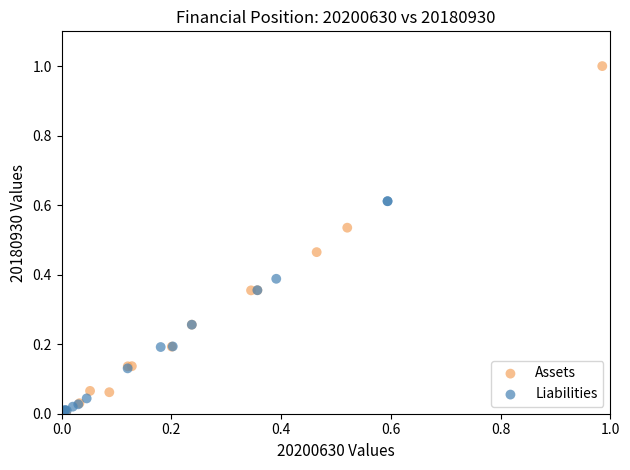

What are all the series names shown in the legend?

Assets, Liabilities